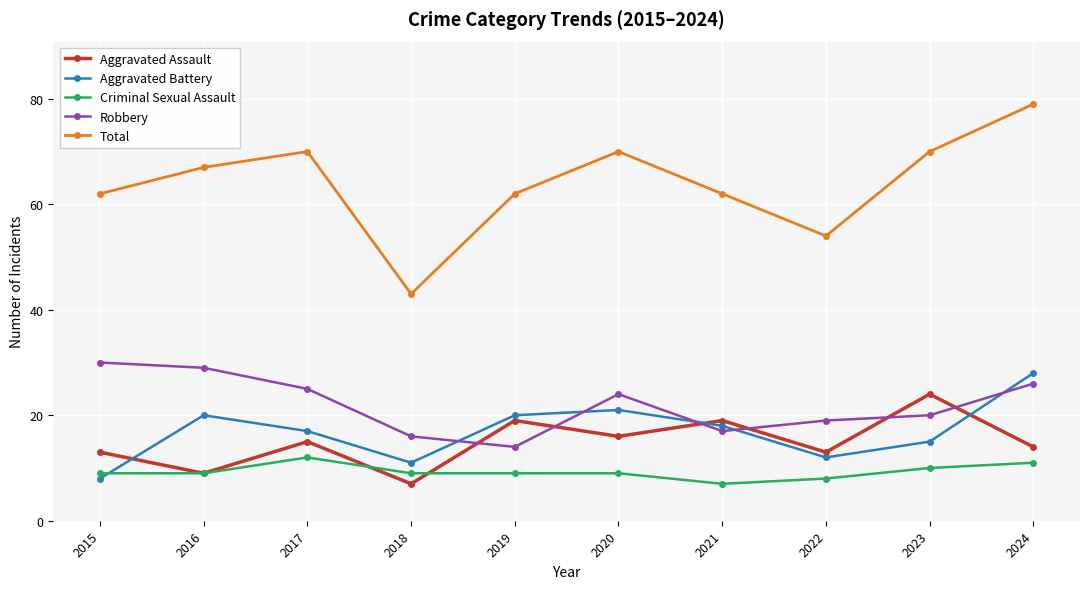

Rank the series at 2023 from highest to lowest value.

Total, Aggravated Assault, Robbery, Aggravated Battery, Criminal Sexual Assault